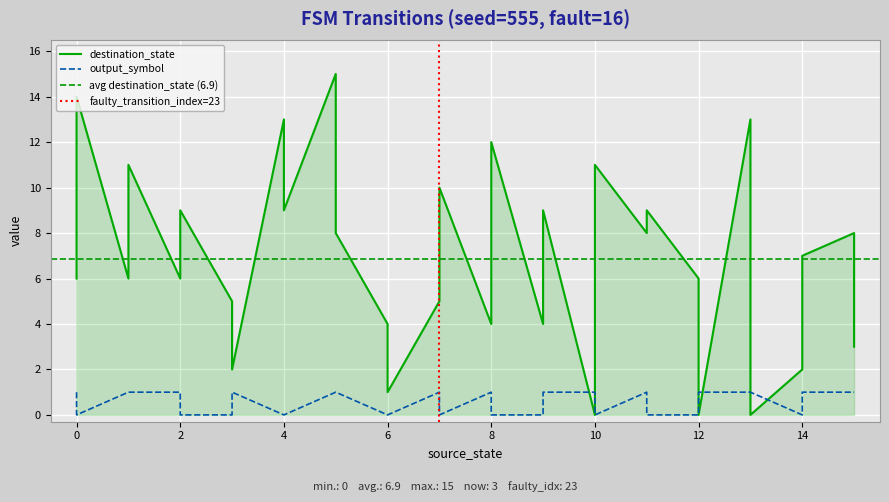

What is the sum of the destination_state values at 12 and 8?

10